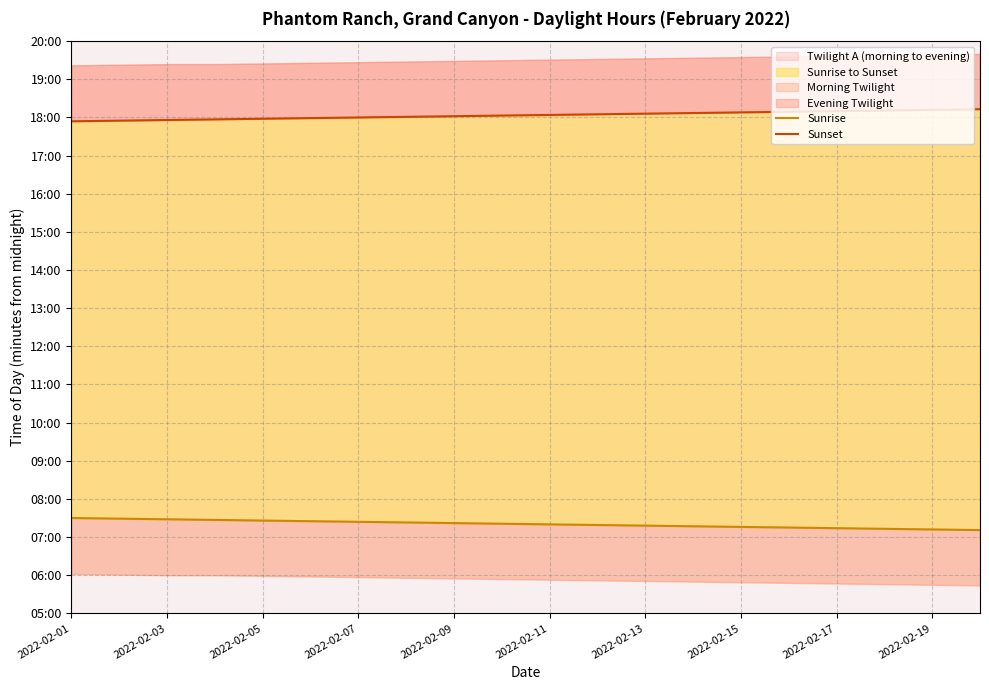

Reading left to right, extract all data points from this chart.

Sunrise: 450	449	448	447	446	445	444	443	442	441	440	439	438	437	436	435	434	433	432	431
Sunset: 1074	1075	1076	1077	1078	1079	1080	1081	1082	1083	1084	1085	1086	1087	1088	1089	1090	1091	1092	1093